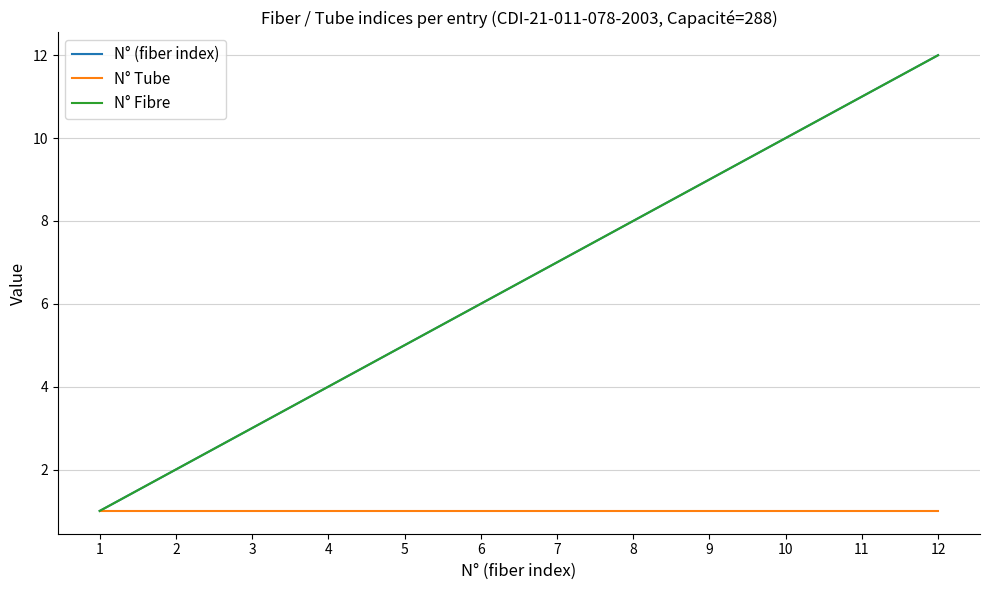

Does the chart display data point markers on the line(s)?

No